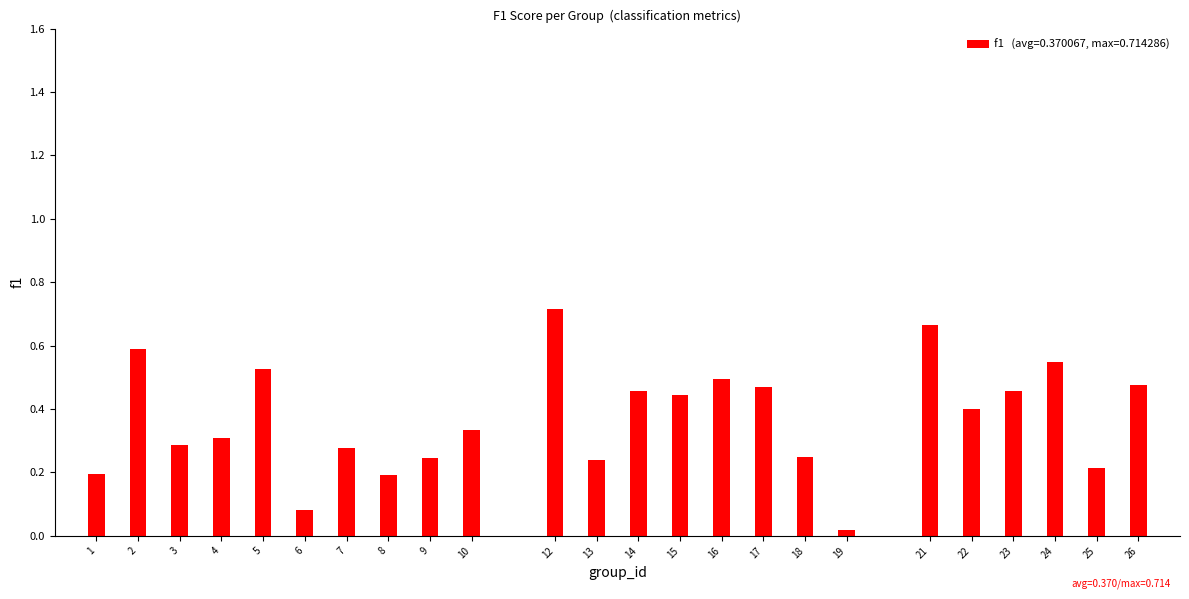

What is the sum of all values?

8.9